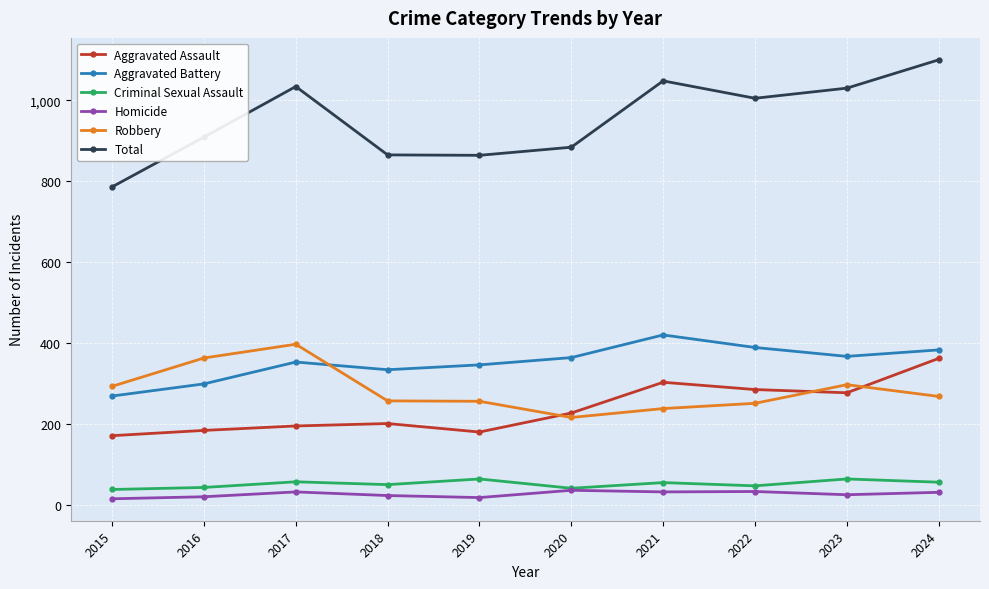

What is the approximate value of Aggravated Battery at 2018, to the nearest 5?

335